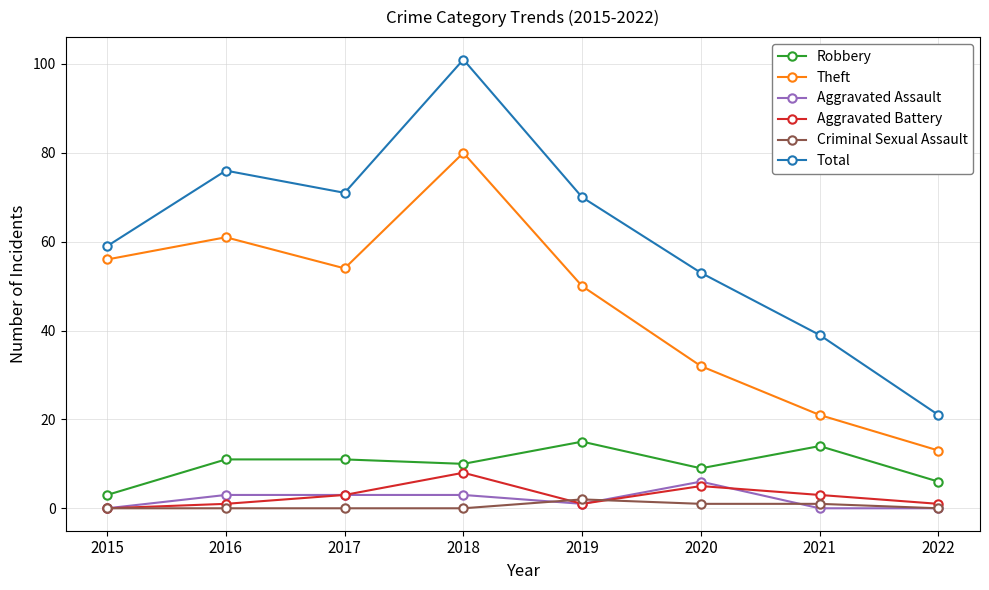

Where is the first local minimum for Robbery?

2018